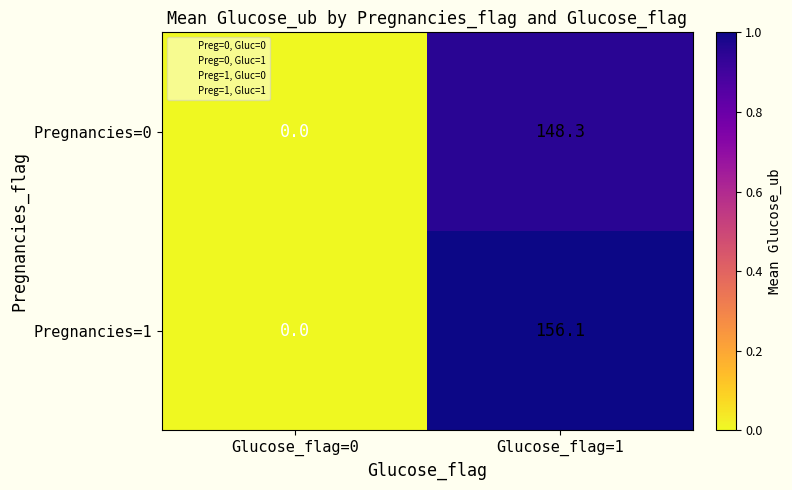

The Pregnancies=0 series shows 0.0 at Glucose_flag=0. True or false?

True